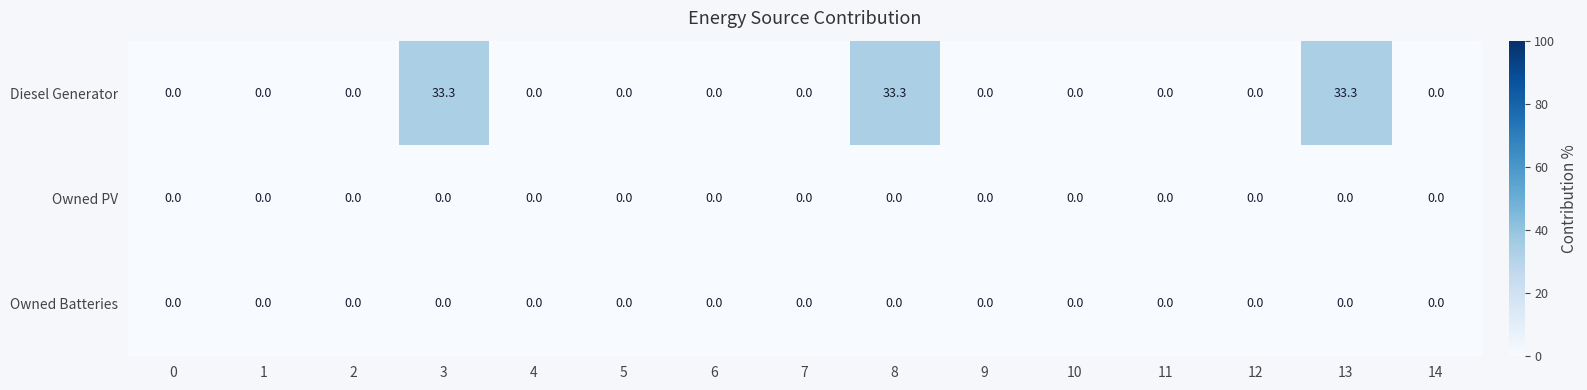

What is the sum of all Diesel Generator values?

99.9